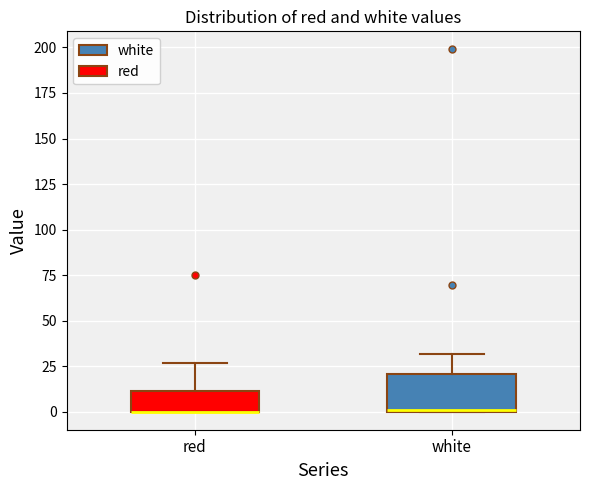

Reading left to right, read every box against the y-axis: the position of its median line, the range the box covers, and the ends of its whiskers. The values are not printed on the chart, so give them approximately, as read against the axis.

red: median 0 (drawn on the box's lower edge), box 0 to 10, whiskers 0 to 25
white: median 0 (drawn on the box's lower edge), box 0 to 20, whiskers 0 to 30